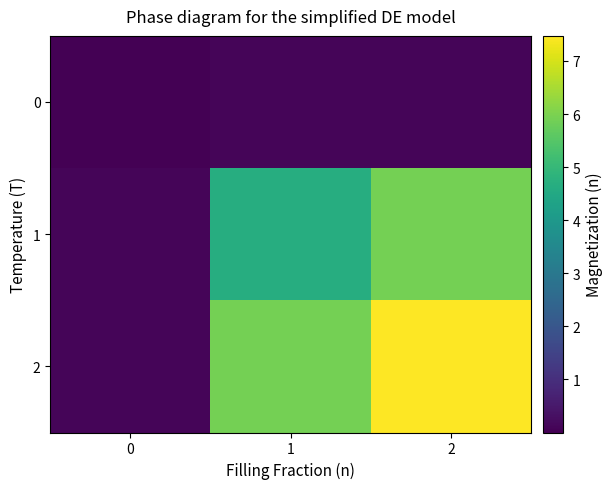

Rank the series by their maximum value, from highest to lowest.

row_2, row_1, row_0